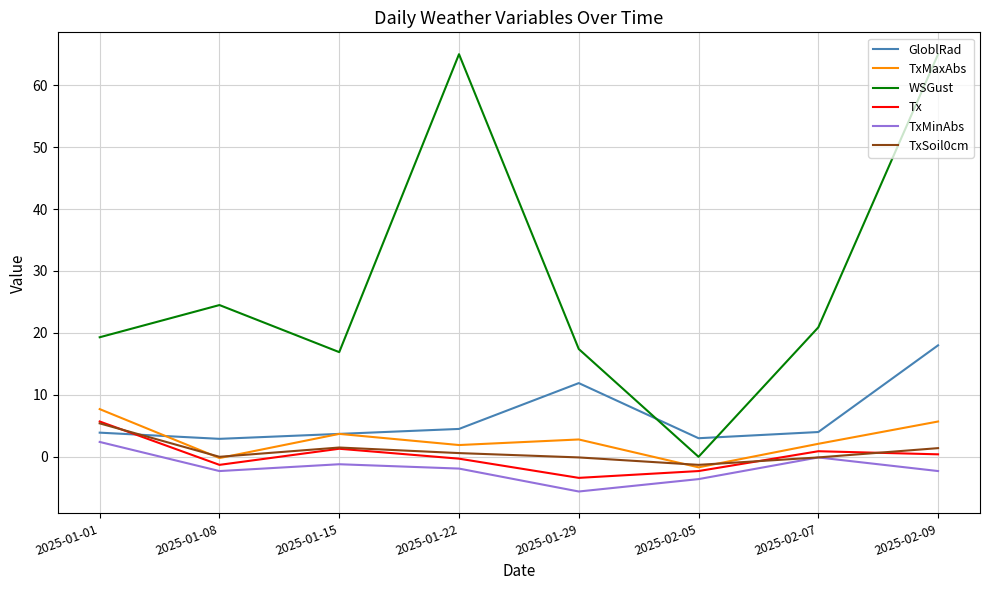

Which label corresponds to the smallest value in the chart?

2025-01-29